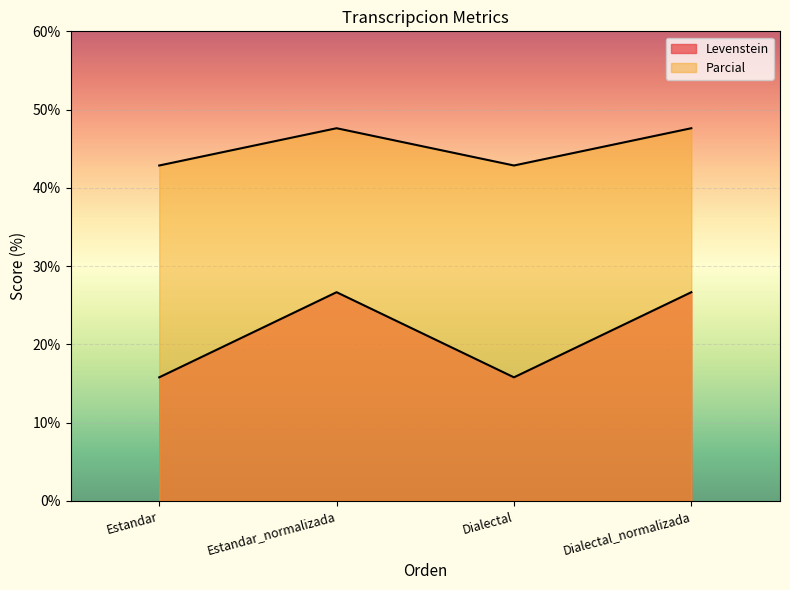

What are all the series names shown in the legend?

Levenstein, Parcial